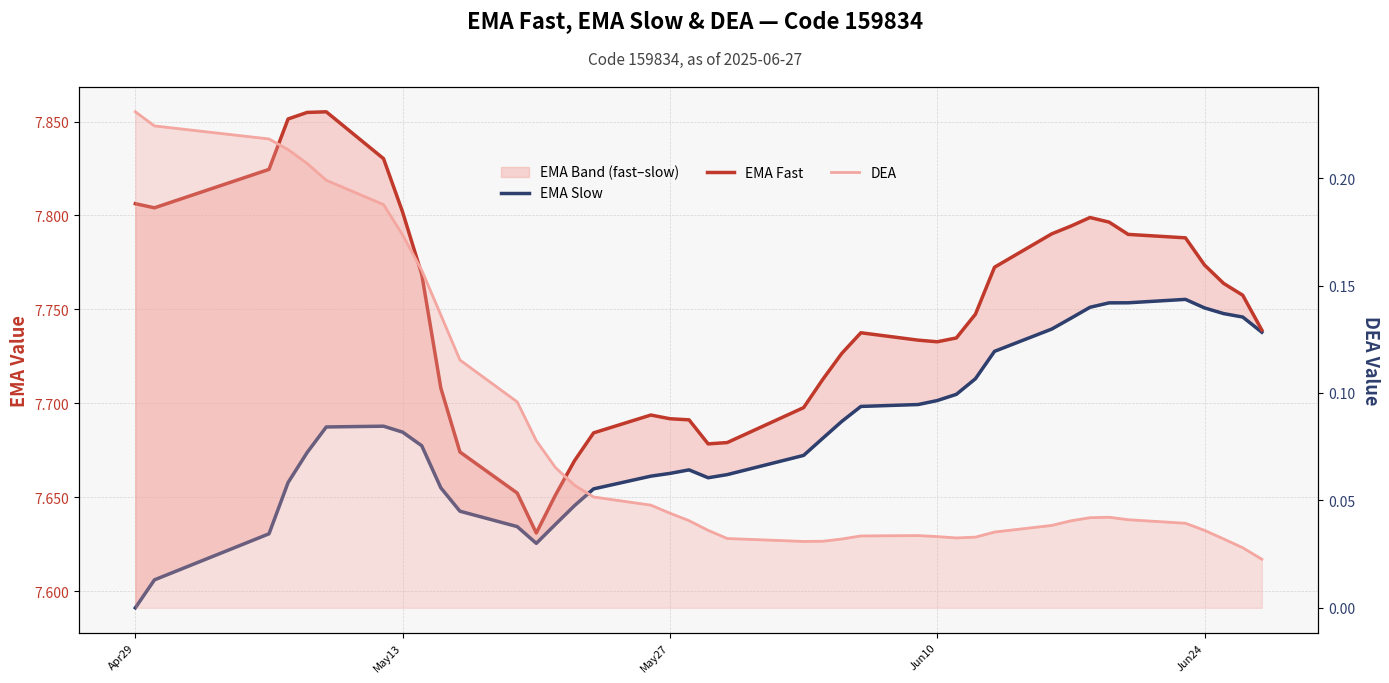

True or false: DEA and EMA Fast cross at least once.

False